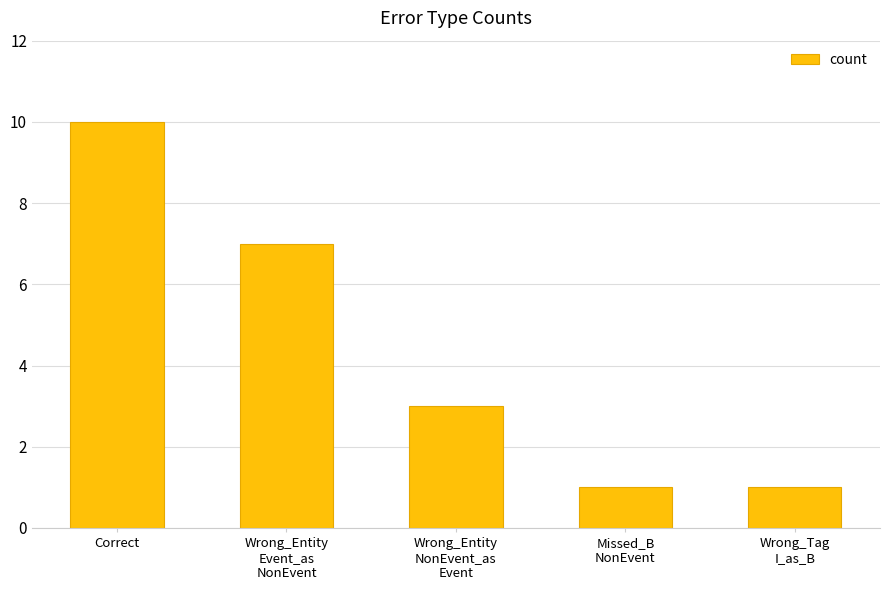

How many values are between 1 and 7?

4